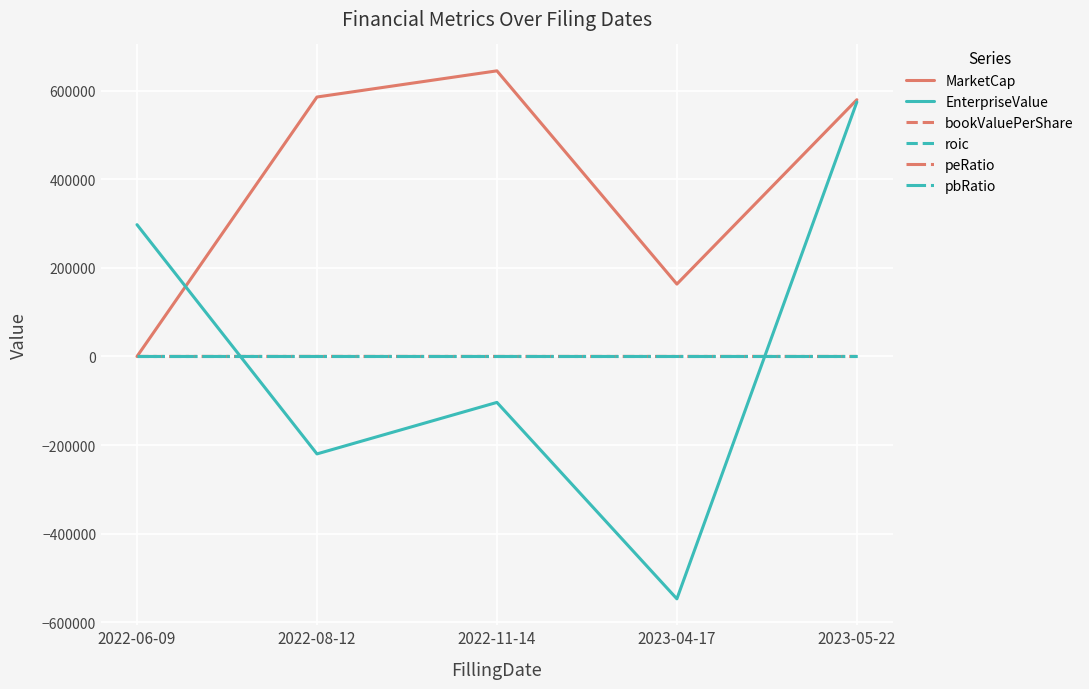

How many interior local peaks does the MarketCap series have?

1